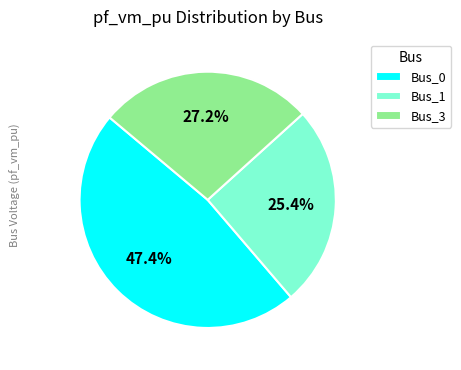

True or false: Bus_1 accounts for 25% of the total.

True